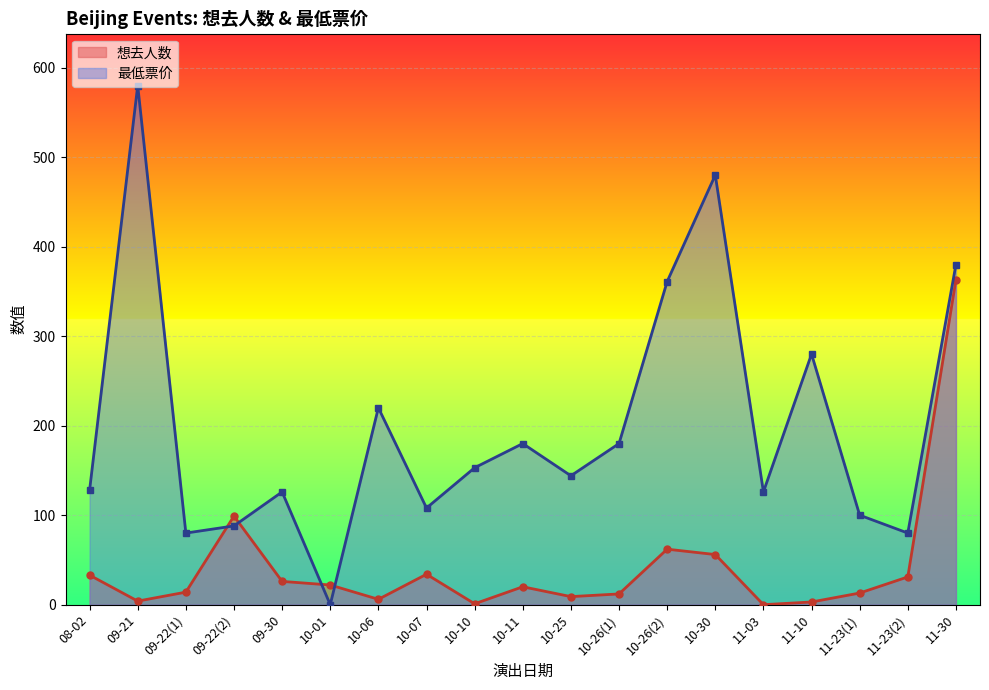

Which series has the largest total across all categories?

最低票价